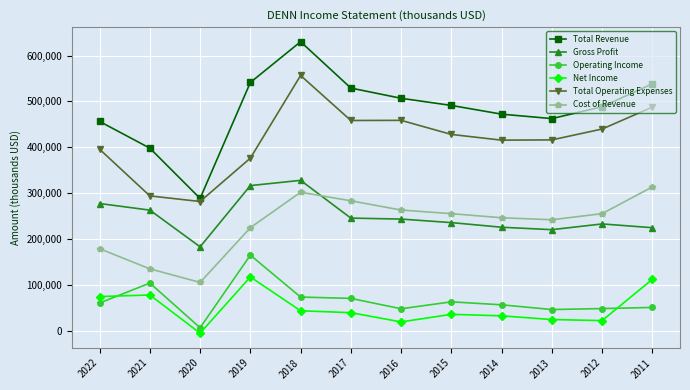

List the series in order of their peak value, highest first.

Total Revenue, Total Operating Expenses, Gross Profit, Cost of Revenue, Operating Income, Net Income